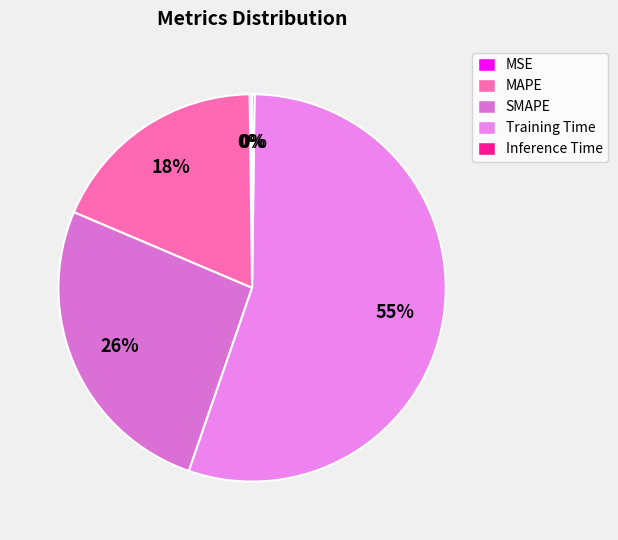

Which category accounts for the majority?

Training Time